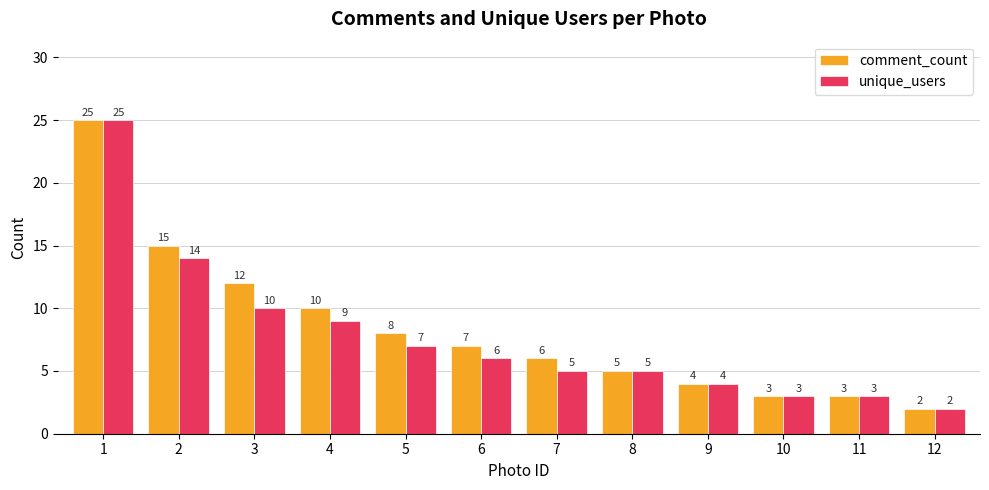

At how many categories does at least one series exceed 21?

1